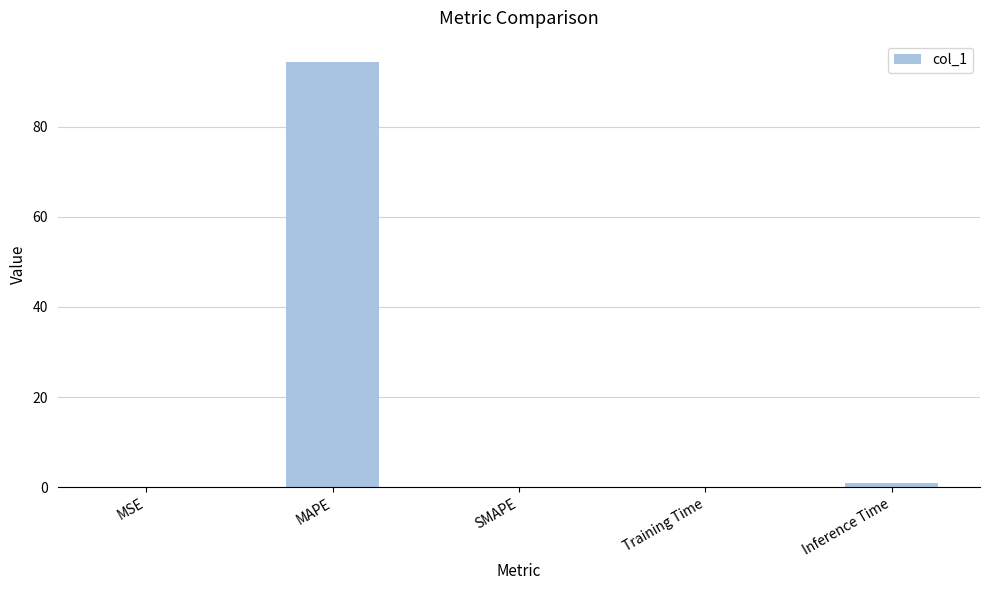

What is the change in value from MAPE to SMAPE?

-94.4